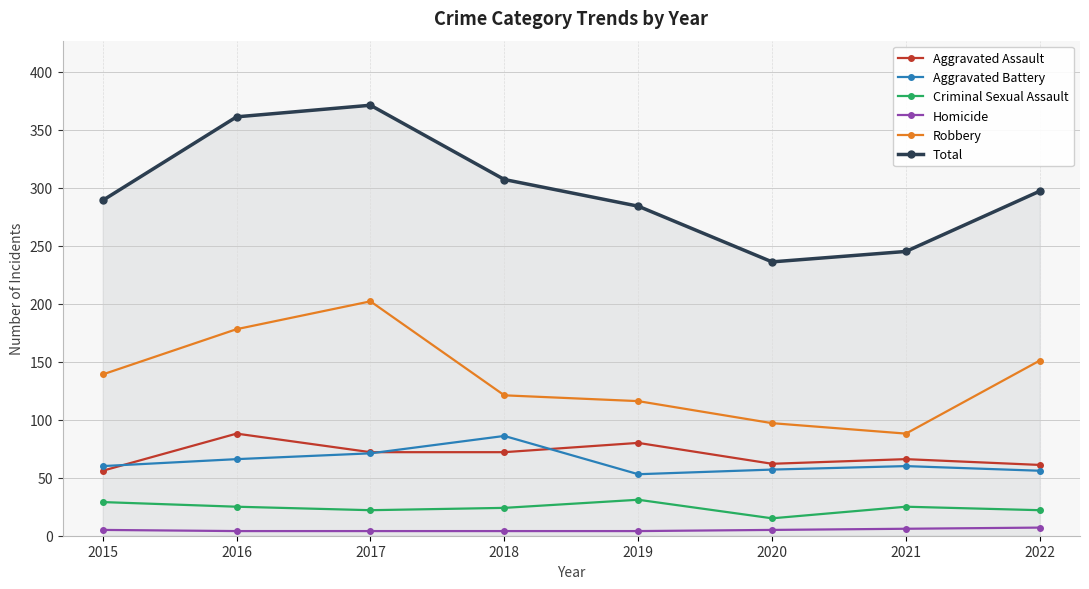

What is the difference between the maximum and second lowest values in the Total series?

126